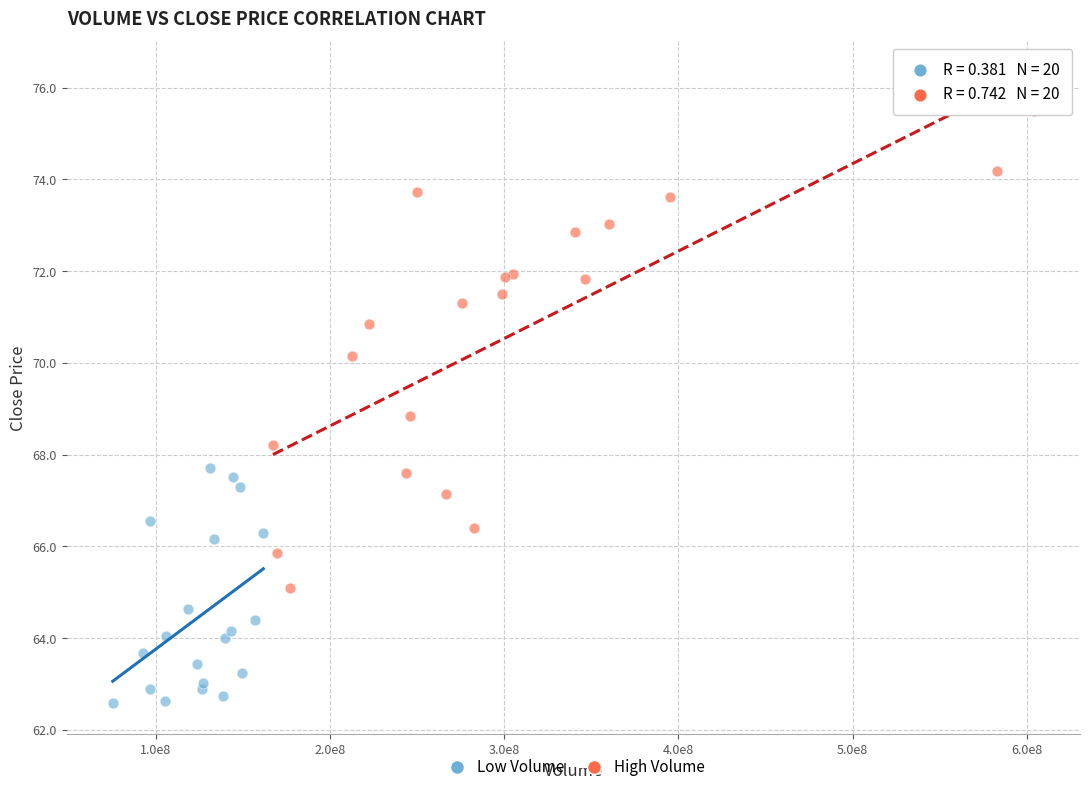

Which series has the largest Y range (max minus min)?

High Volume